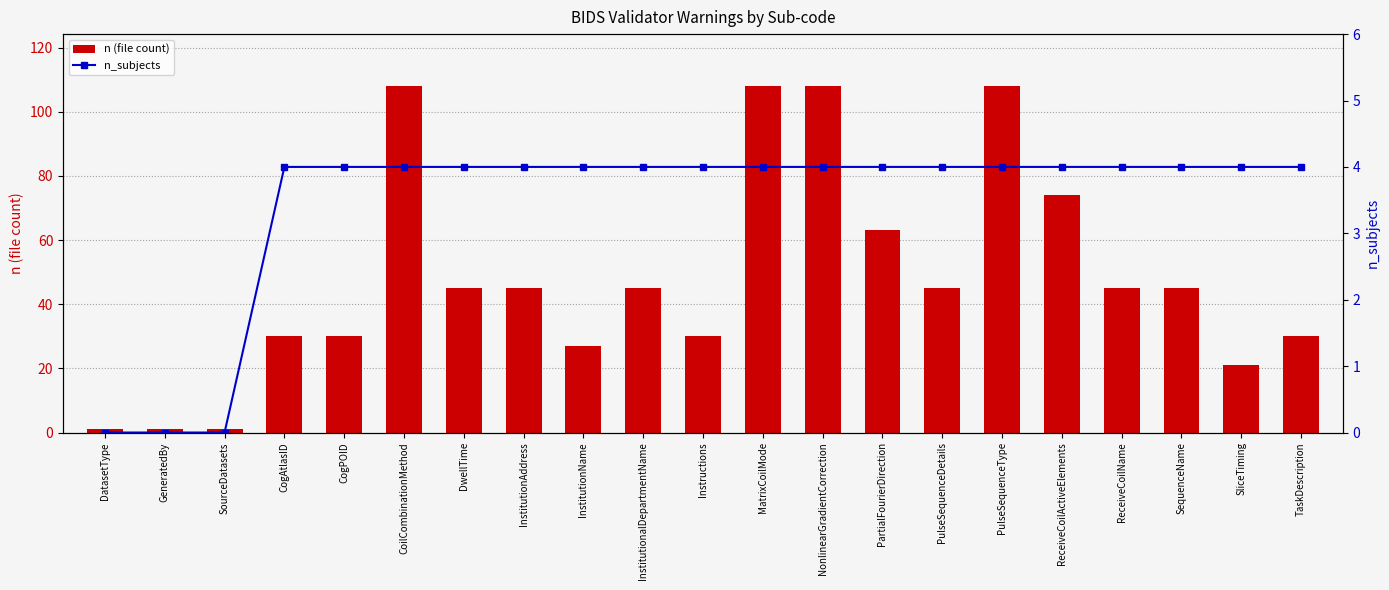

At how many categories does at least one series exceed 22?

17